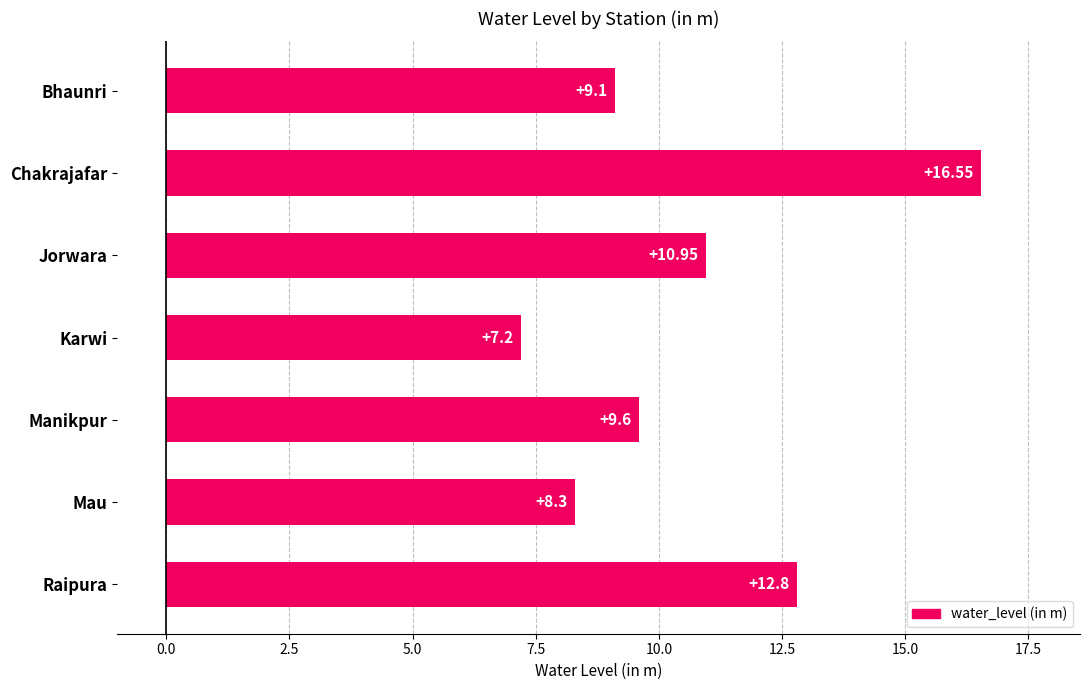

Rank the categories by value from lowest to highest.

Karwi, Mau, Bhaunri, Manikpur, Jorwara, Raipura, Chakrajafar